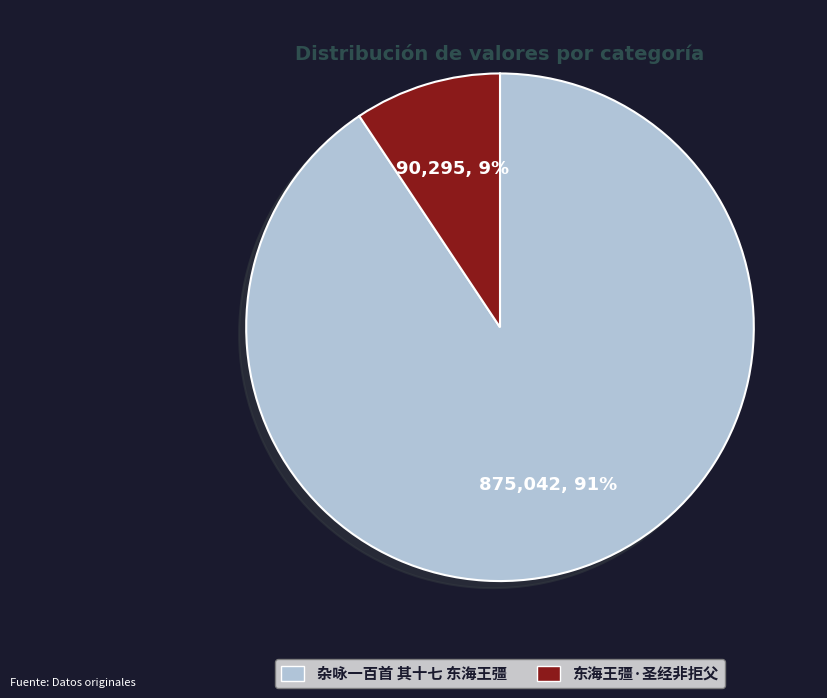

How many segments does this pie chart have?

2